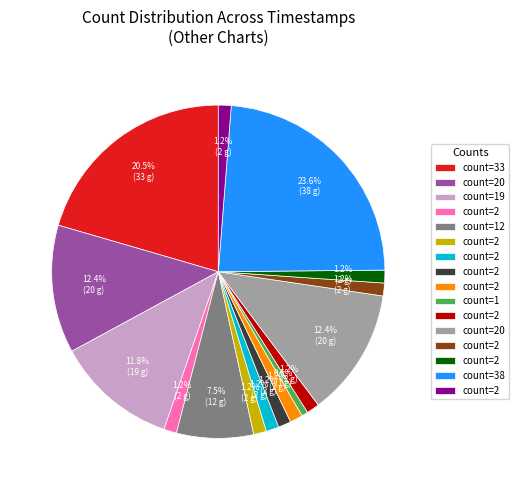

Is there any slice that represents more than half of the pie?

No